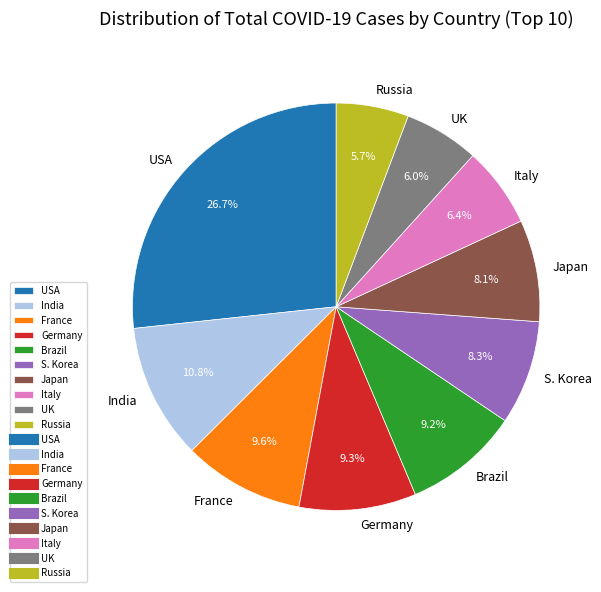

Which category has the biggest portion of the pie?

USA